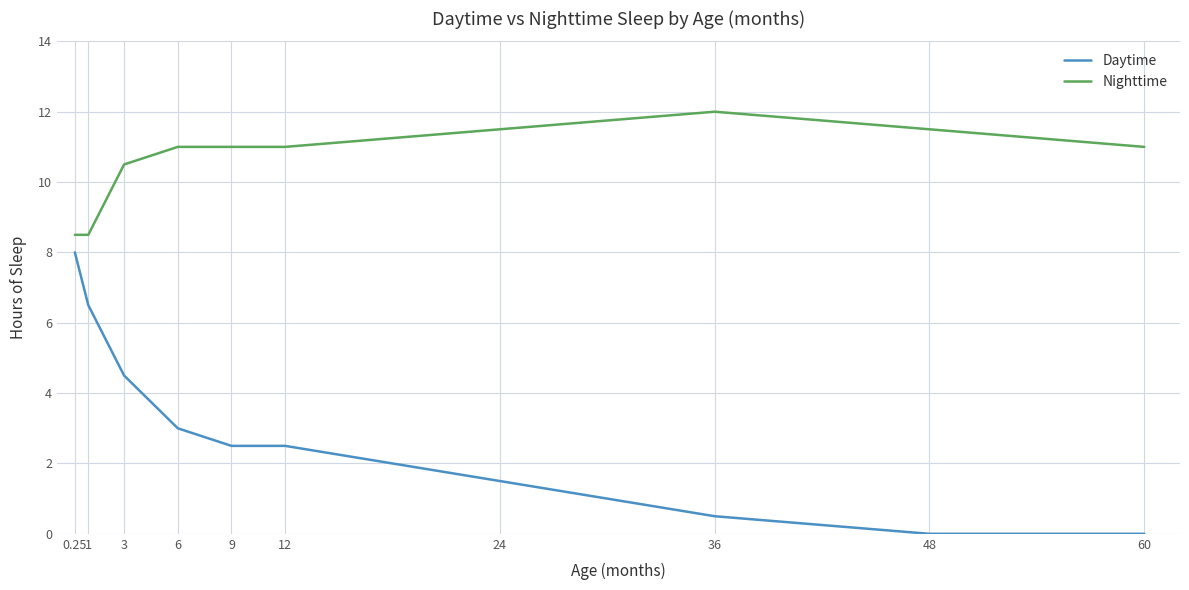

True or false: Nighttime has a value of 2.0 at 0.25.

False